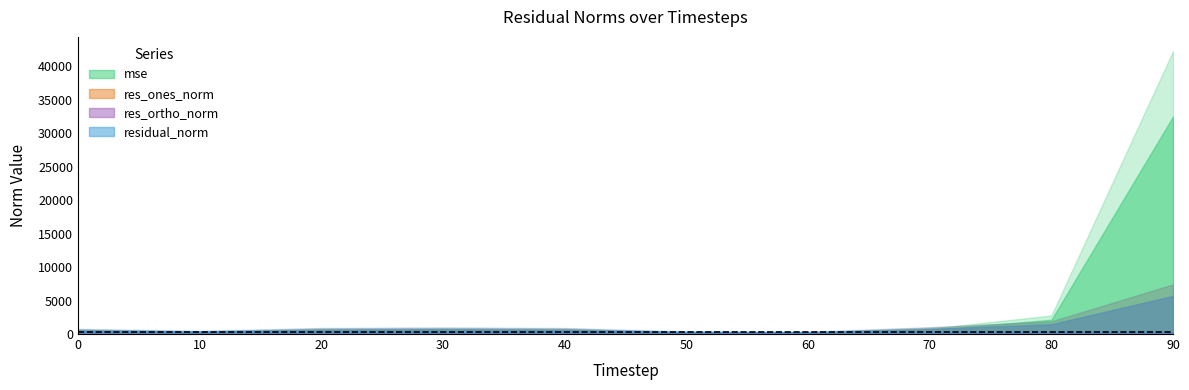

What is the difference between the highest and lowest values at 90?

32324.3